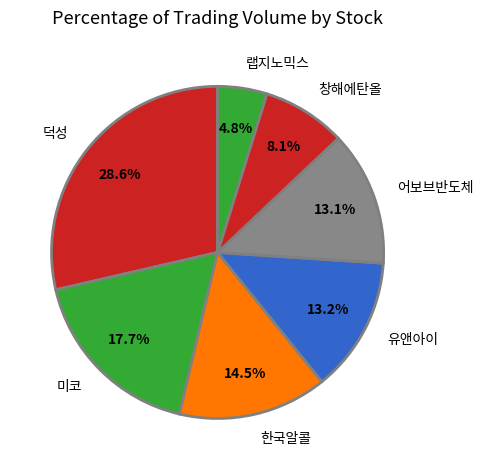

Combined, what portion of the pie is 어보브반도체 and 덕성?

41.7%